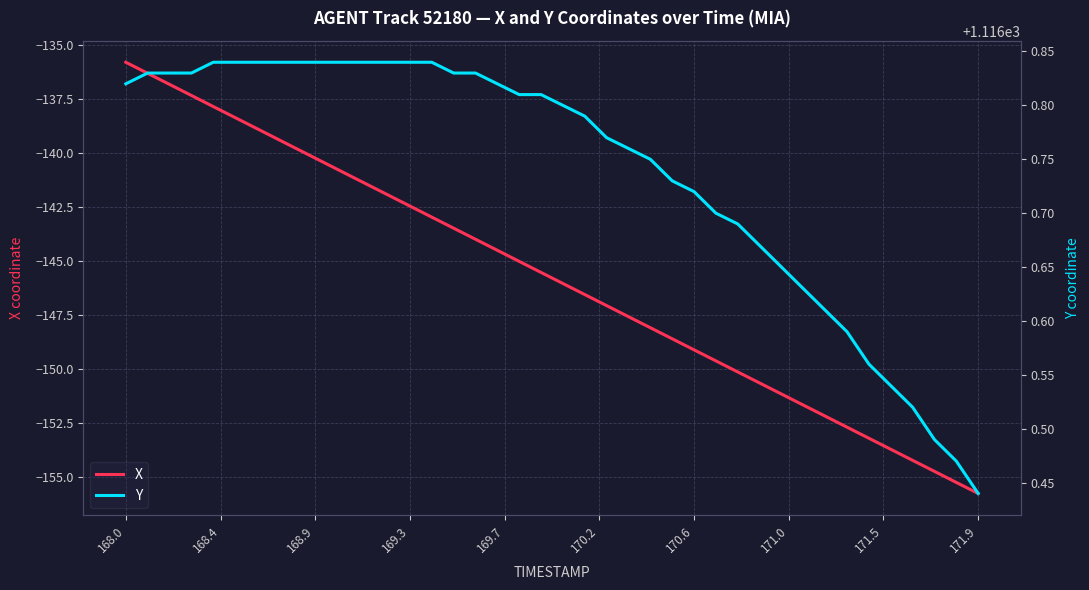

Which category has the lowest value in the X series?

171.9